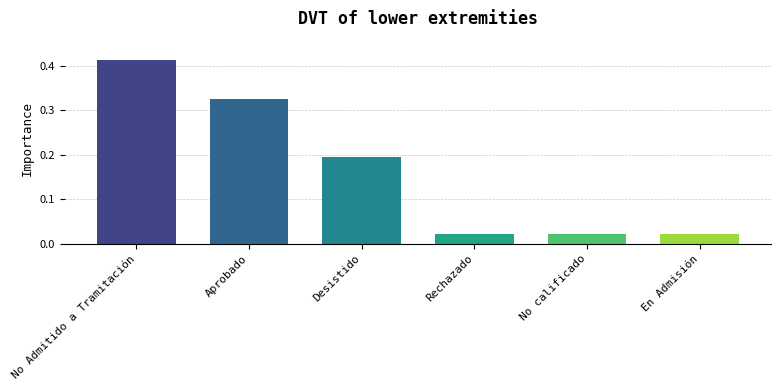

What is the sum of all values?

1.0